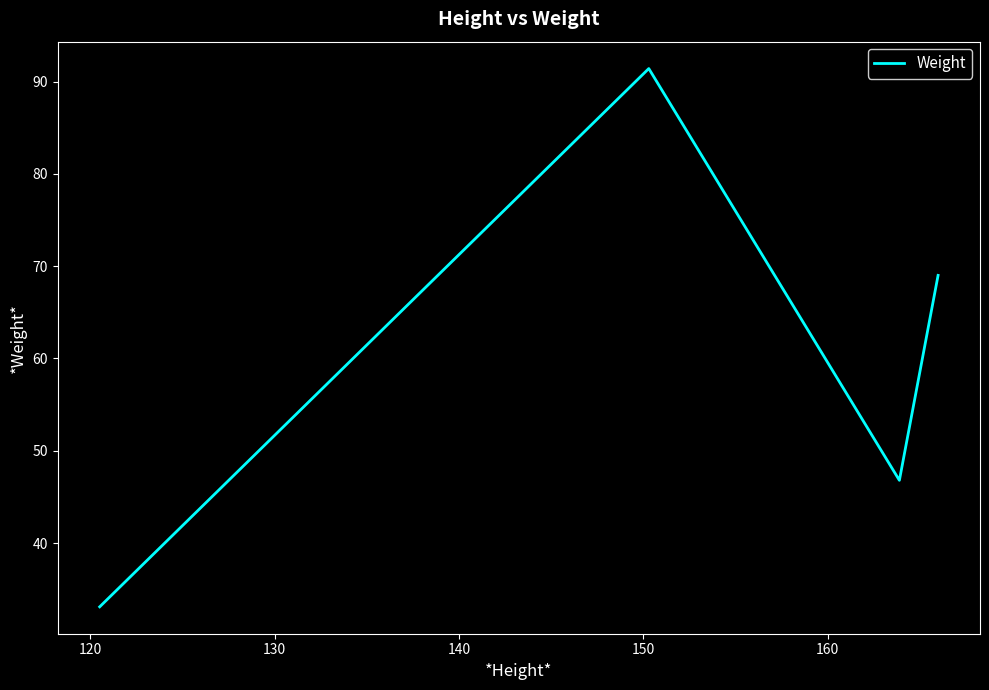

What is the greatest value displayed?

91.4